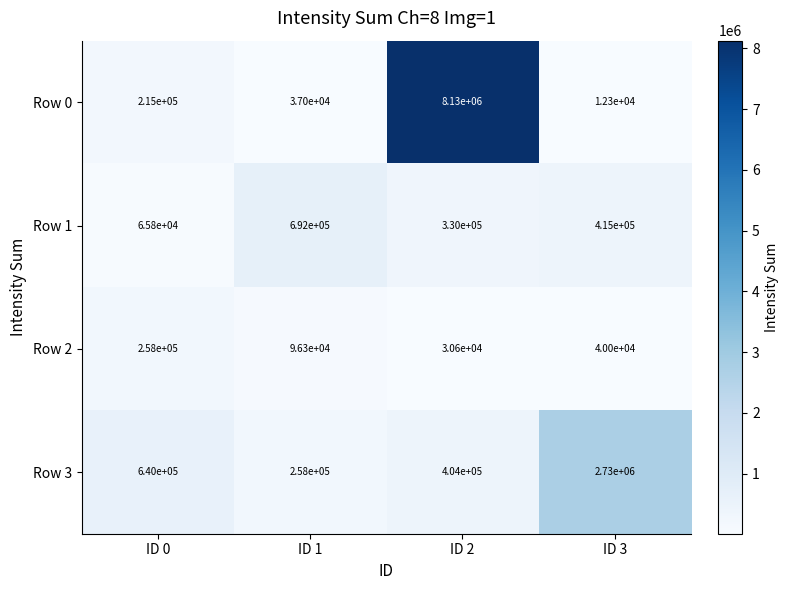

How many data points does each series have?

4